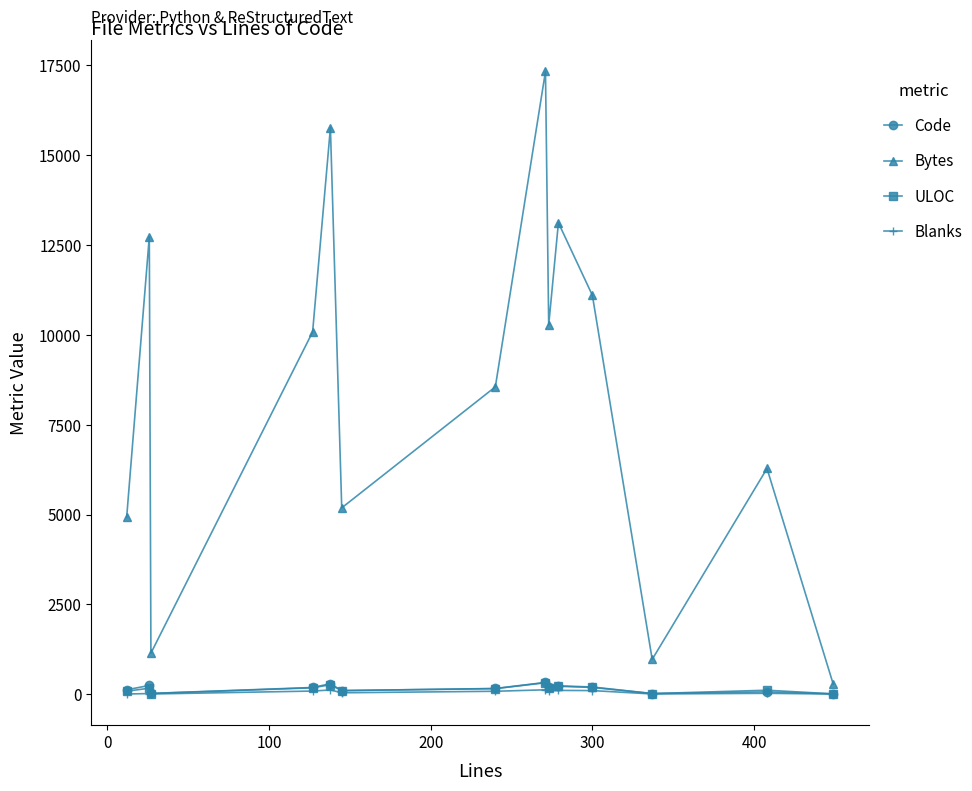

True or false: Blanks and Bytes intersect in this chart.

False